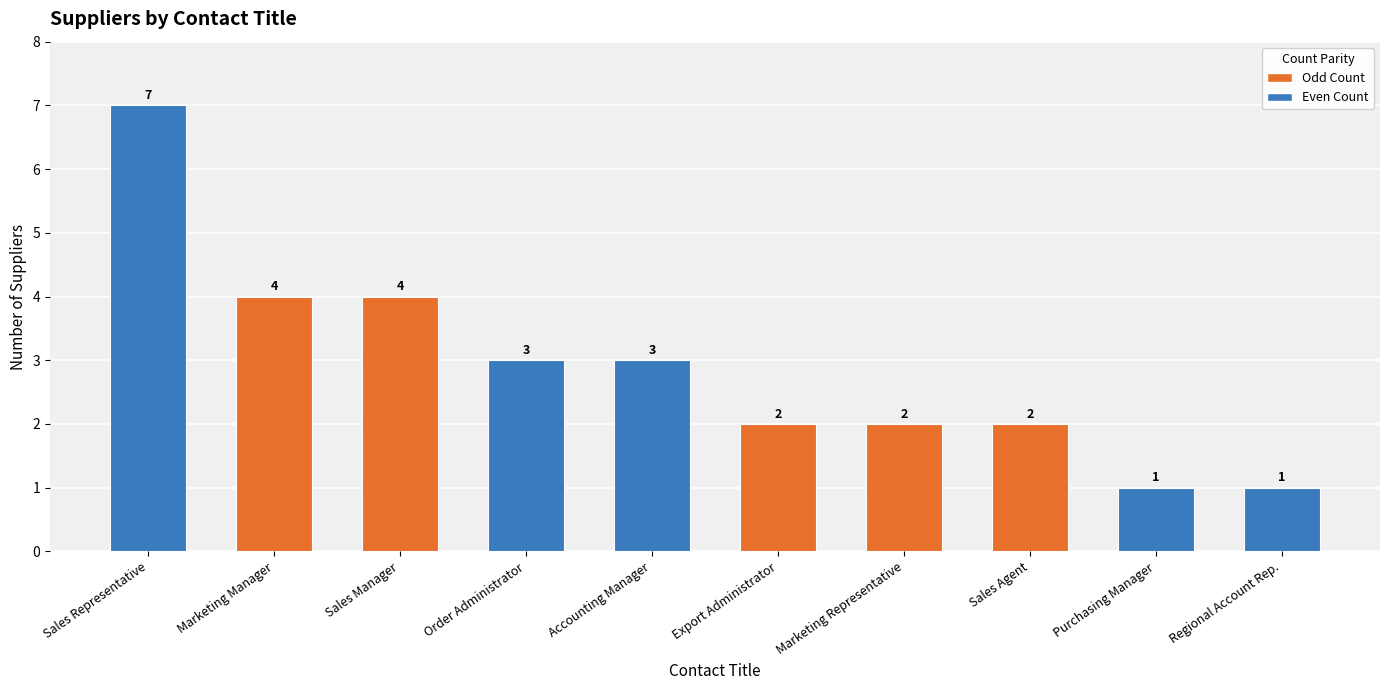

What is the value of the 10th bar from the left?

1